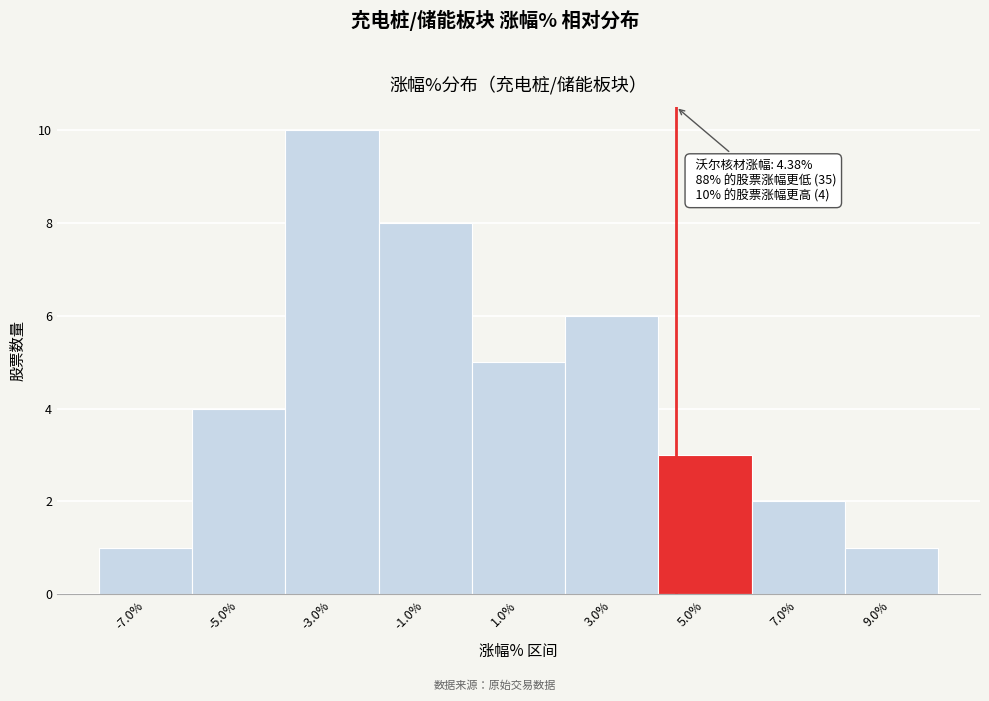

Over which range of the x-axis is the bar tallest?

-4 to -2